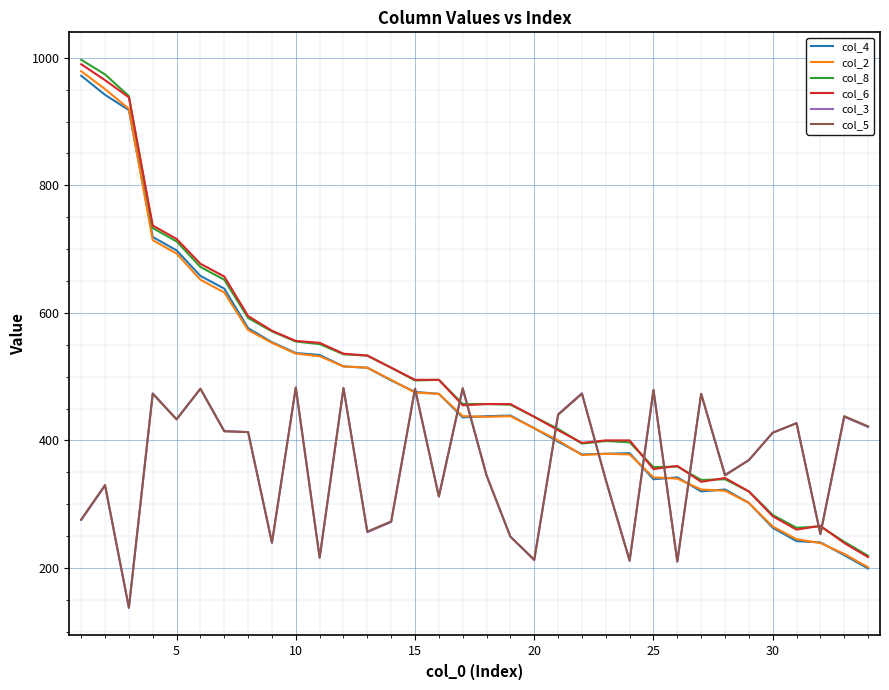

What is the minimum value for col_2?

201